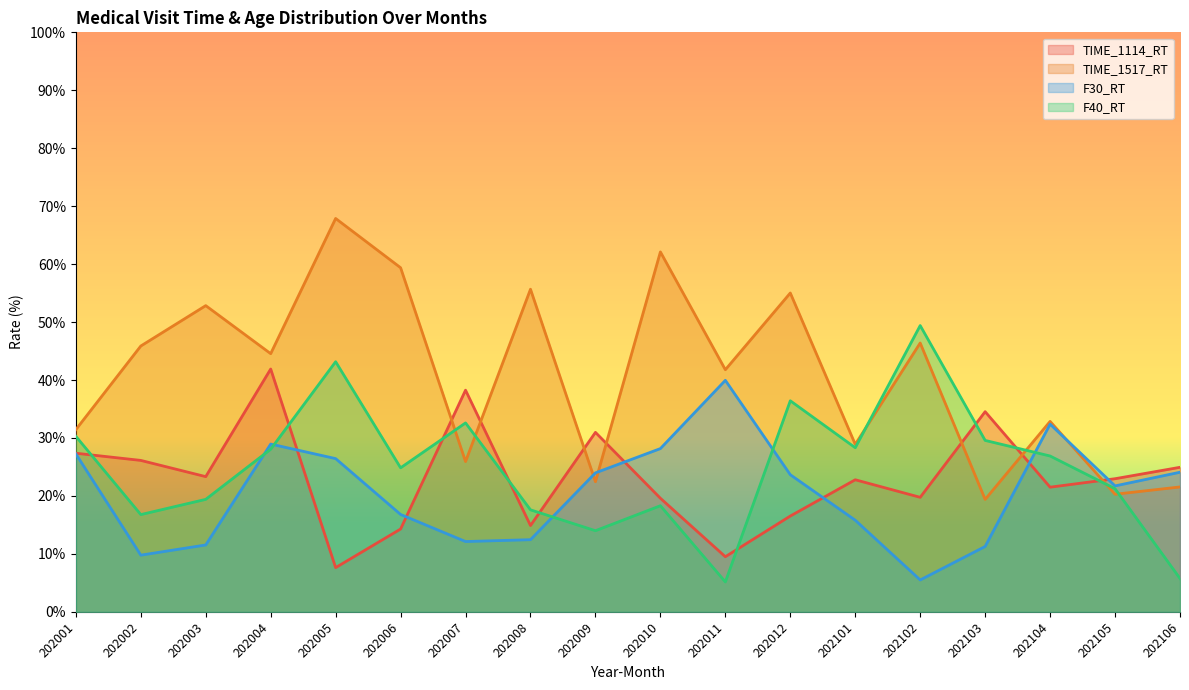

Is it true that TIME_1114_RT equals 68.3 at 202004?

False